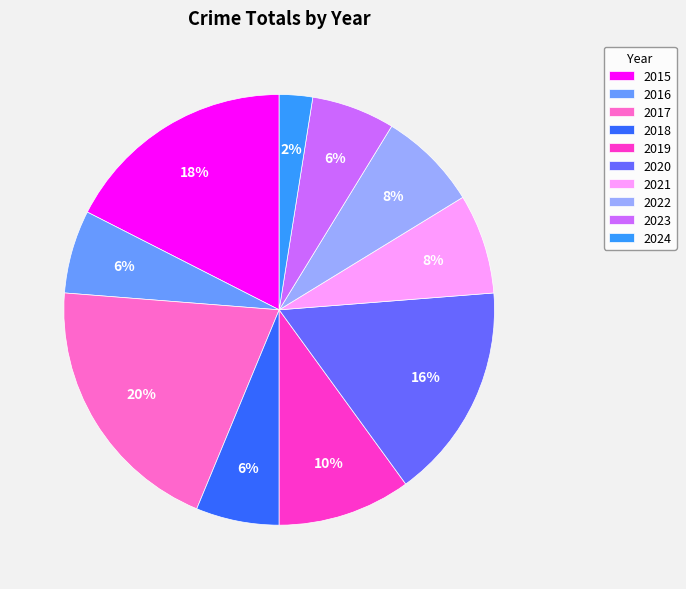

The 2019 slice represents 4% of the pie. True or false?

False